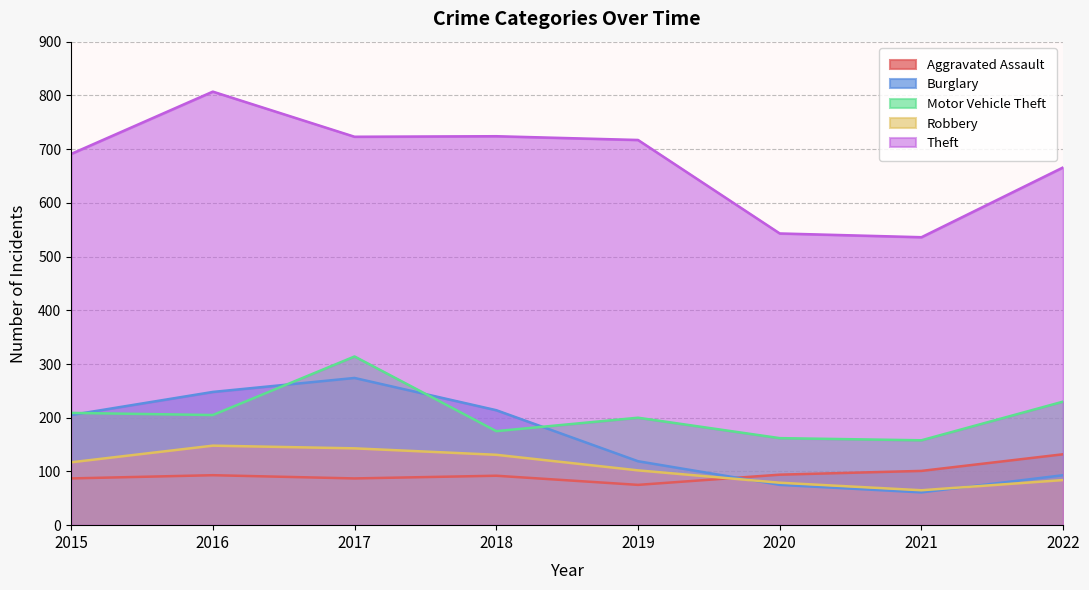

True or false: Motor Vehicle Theft and Robbery intersect in this chart.

False